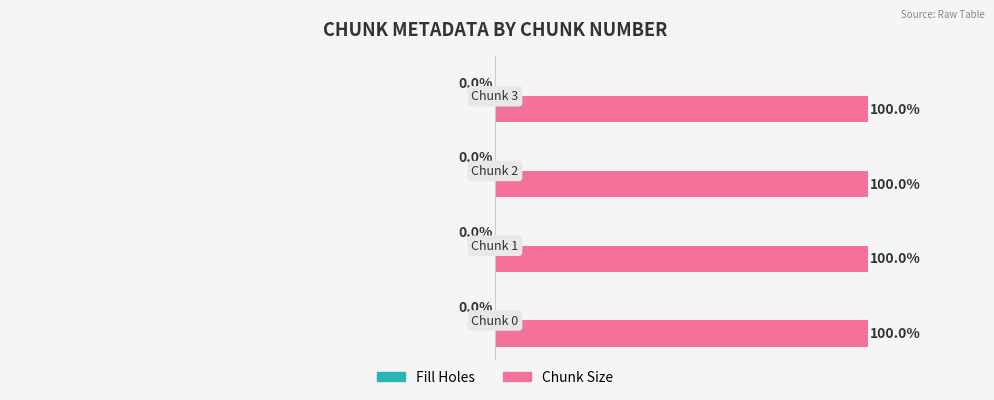

What is the greatest value displayed?

1